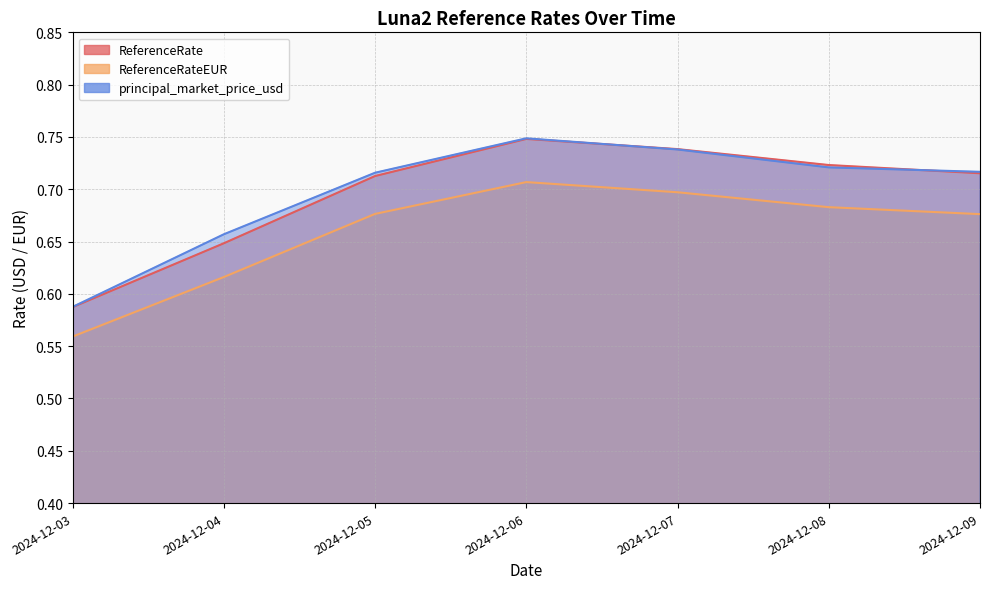

What are all the series names shown in the legend?

ReferenceRate, ReferenceRateEUR, principal_market_price_usd